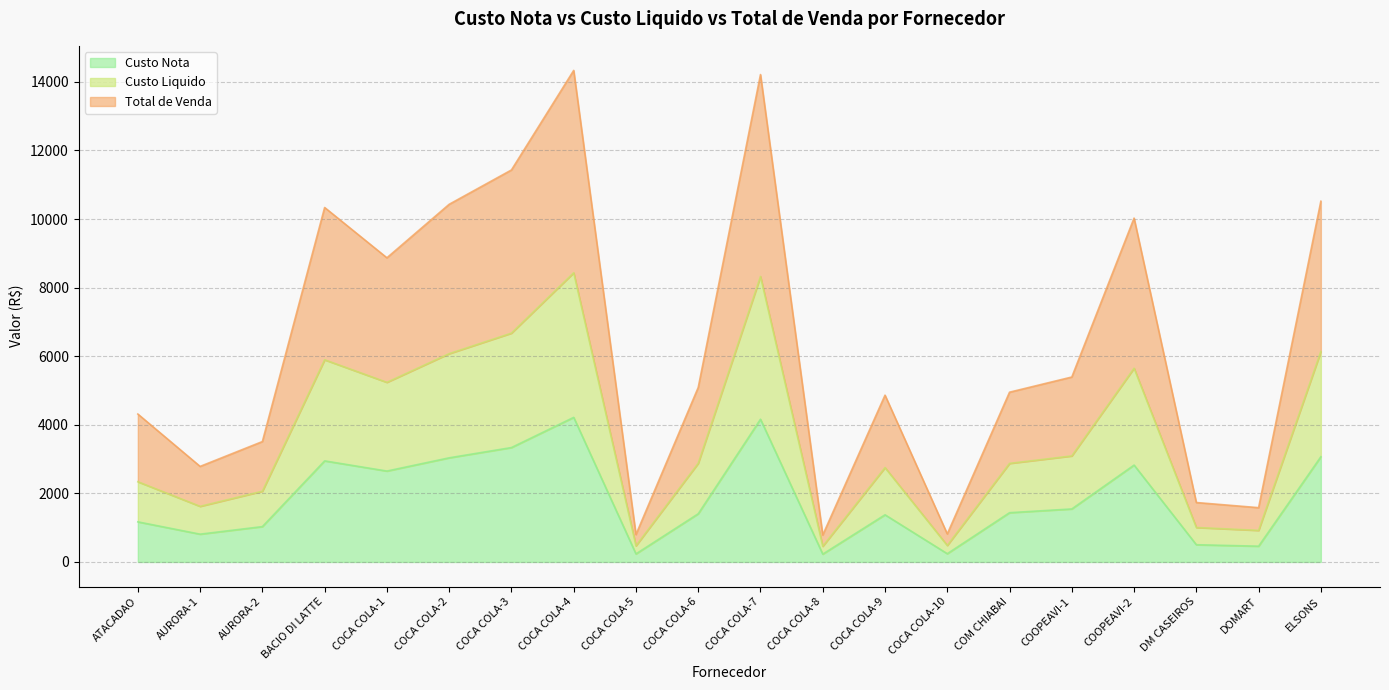

Does the chart have visible grid lines?

Yes